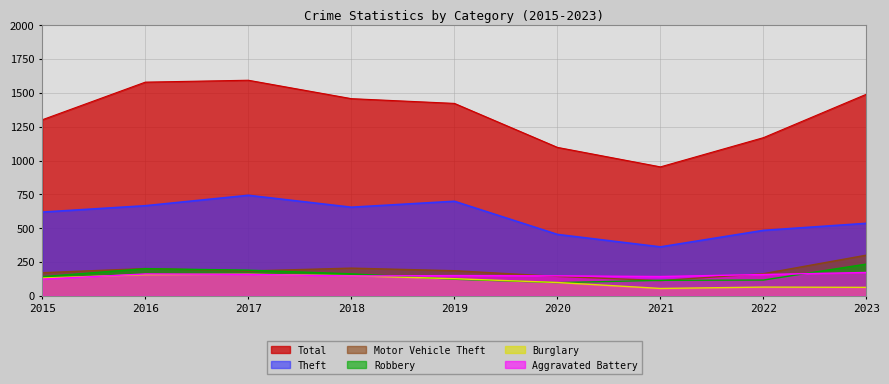

What is the sum of all Total values?

12061